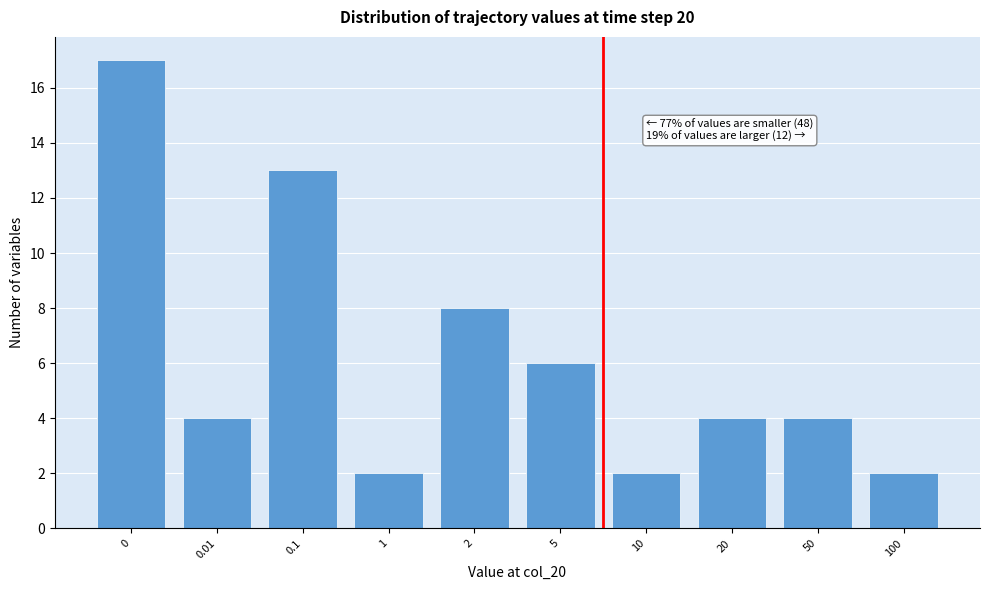

Reading right to left, transcribe all the data shown in this chart.

100=2	50=4	20=4	10=2	5=6	2=8	1=2	0.1=13	0.01=4	0=17